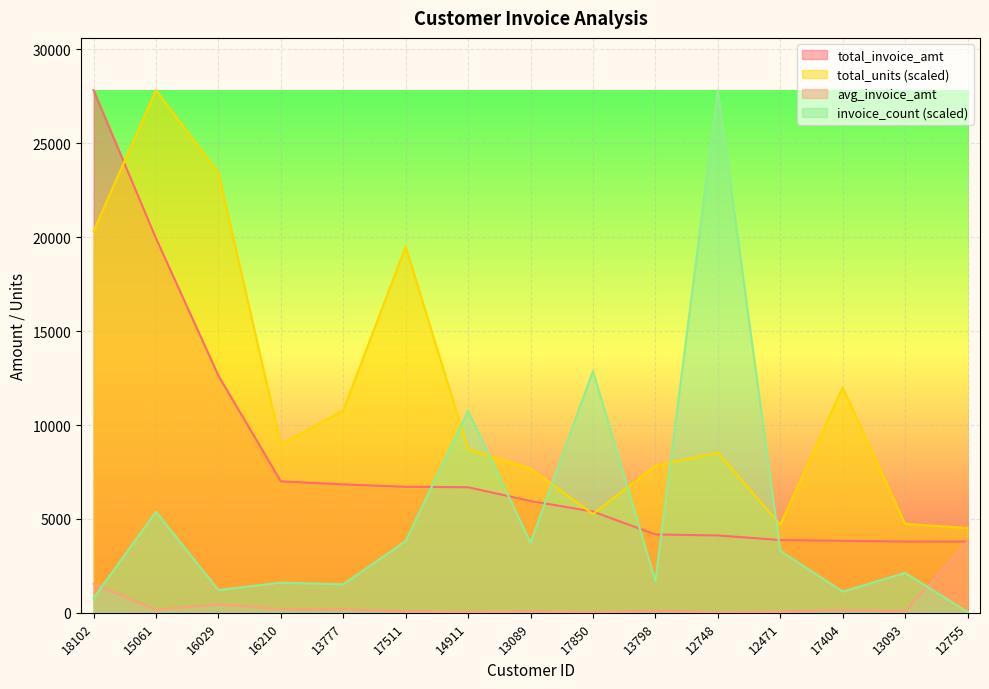

At how many categories does at least one series exceed 9642?

9